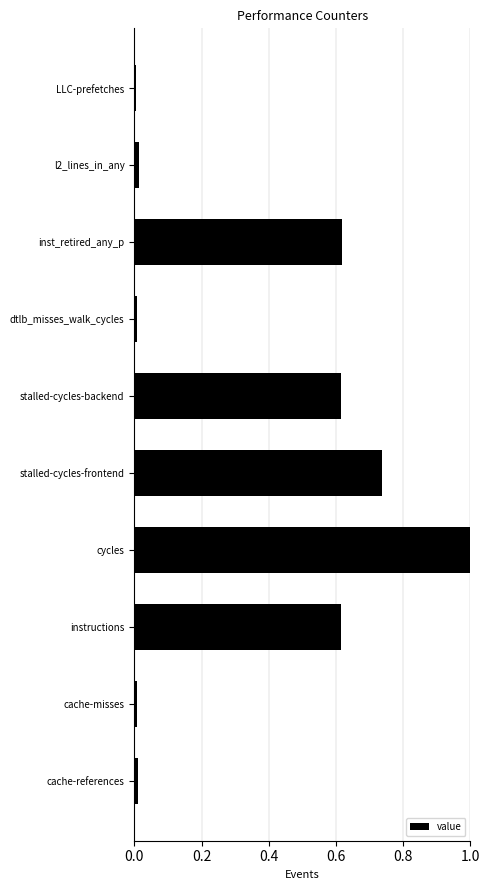

At which category does the chart reach its peak across all series?

cycles